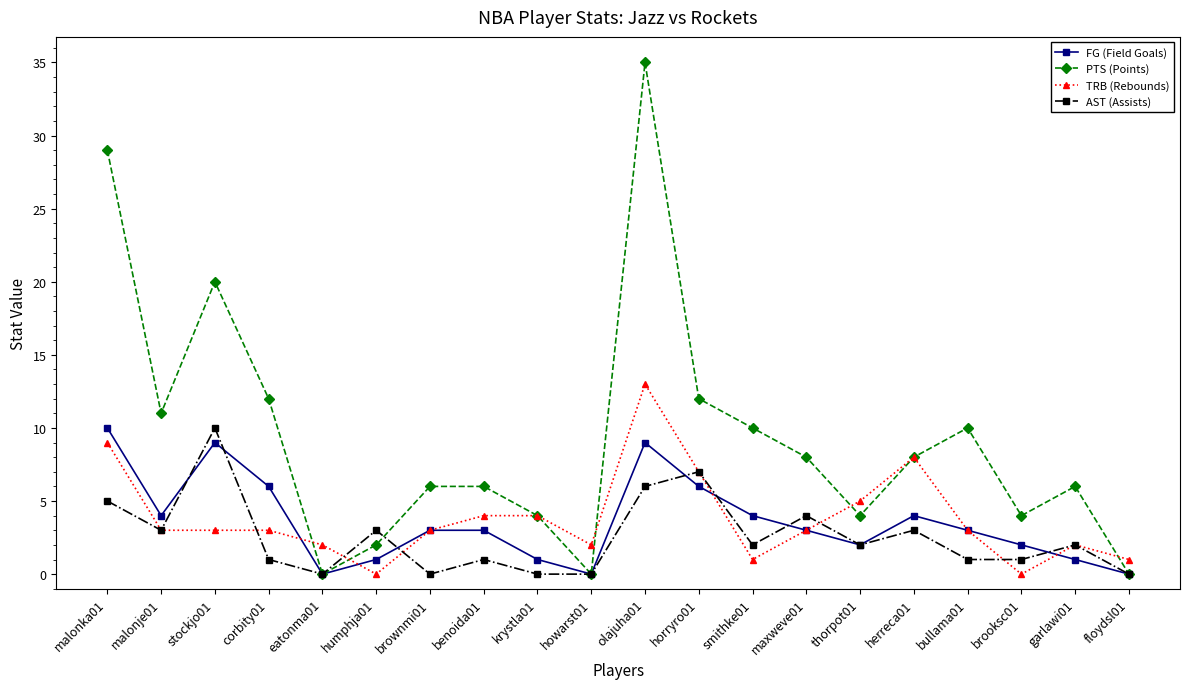

What is the sum of the AST (Assists) values at herreca01 and floydsl01?

3